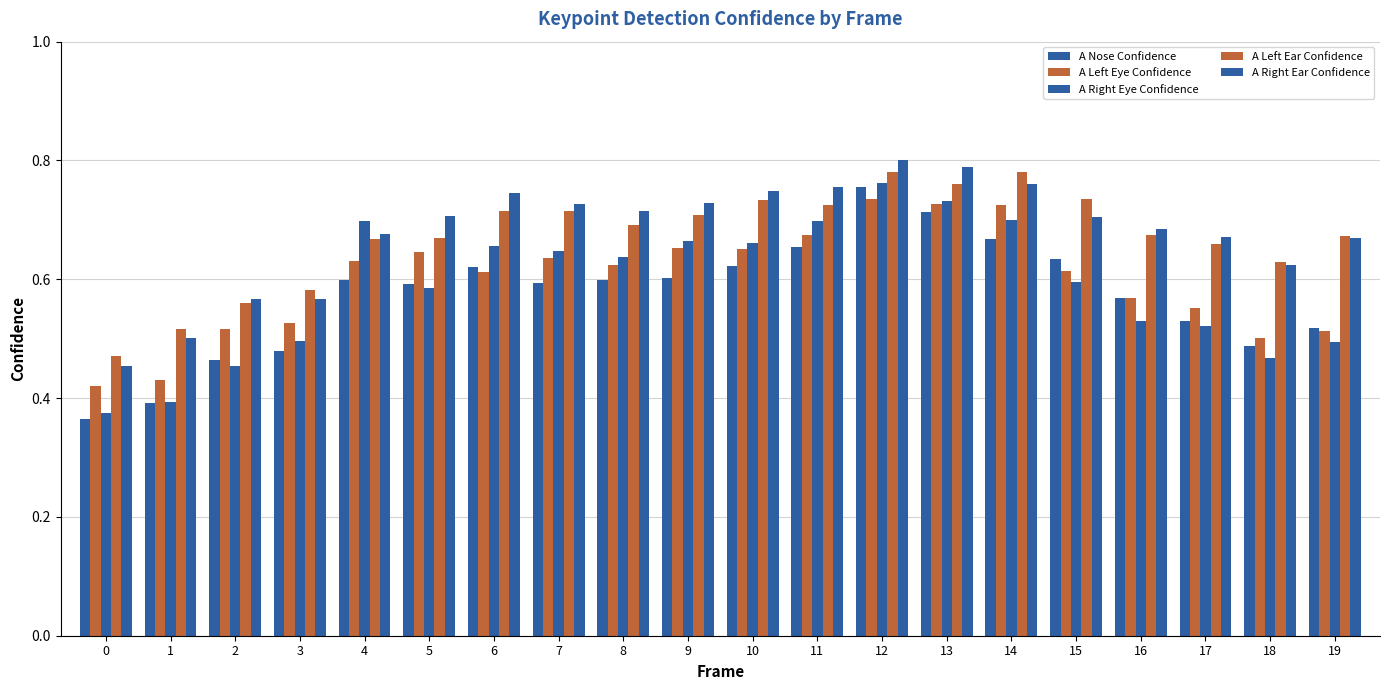

Rank the series by their maximum value, from highest to lowest.

A Right Ear Confidence, A Left Ear Confidence, A Right Eye Confidence, A Nose Confidence, A Left Eye Confidence